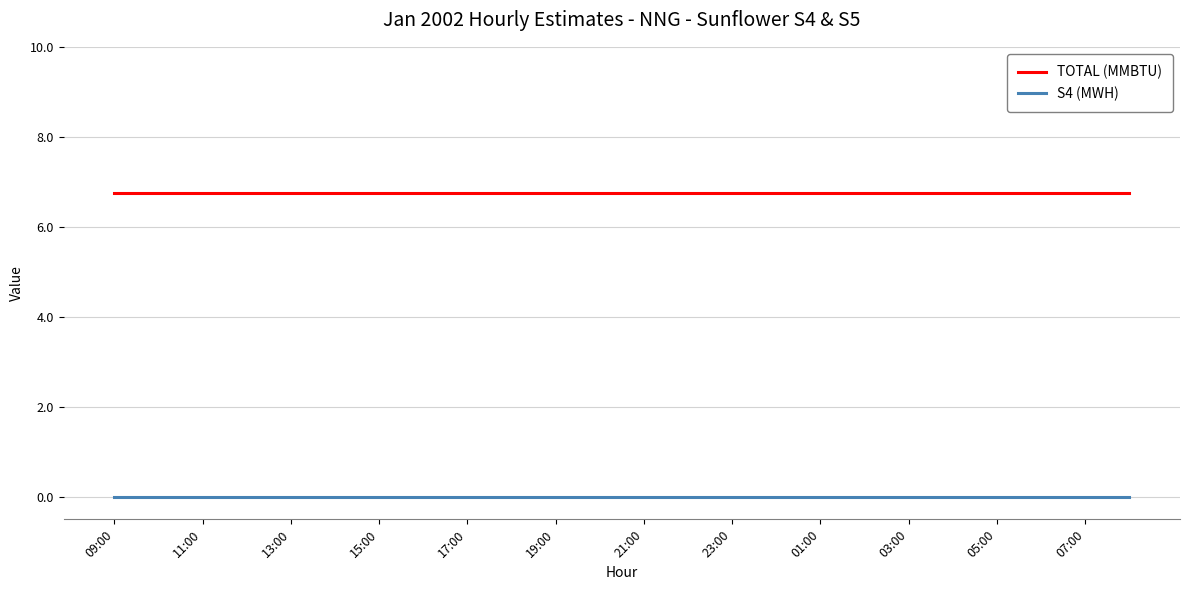

True or false: TOTAL (MMBTU) and S4 (MWH) cross at least once.

False